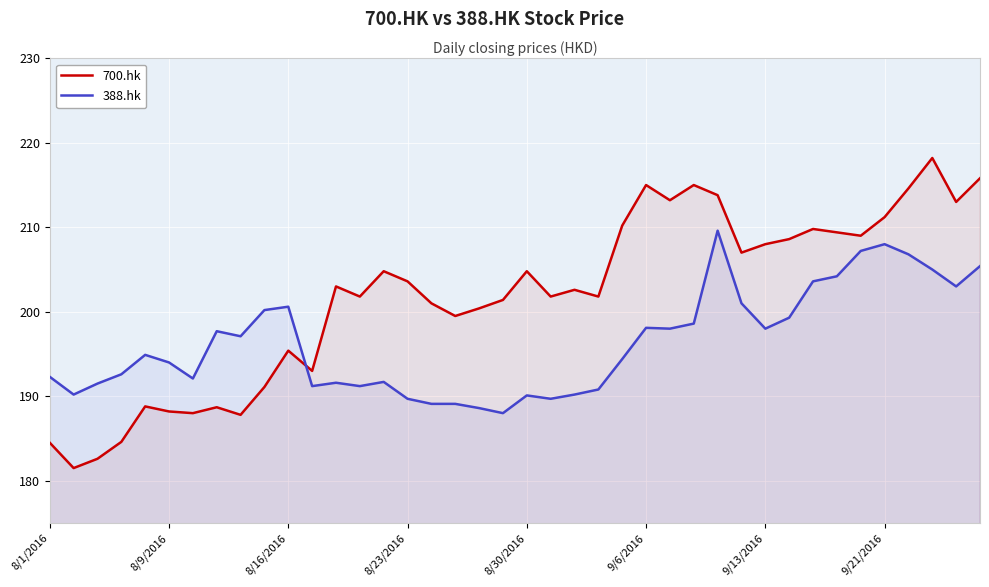

Which series has the widest spread of values?

700.hk